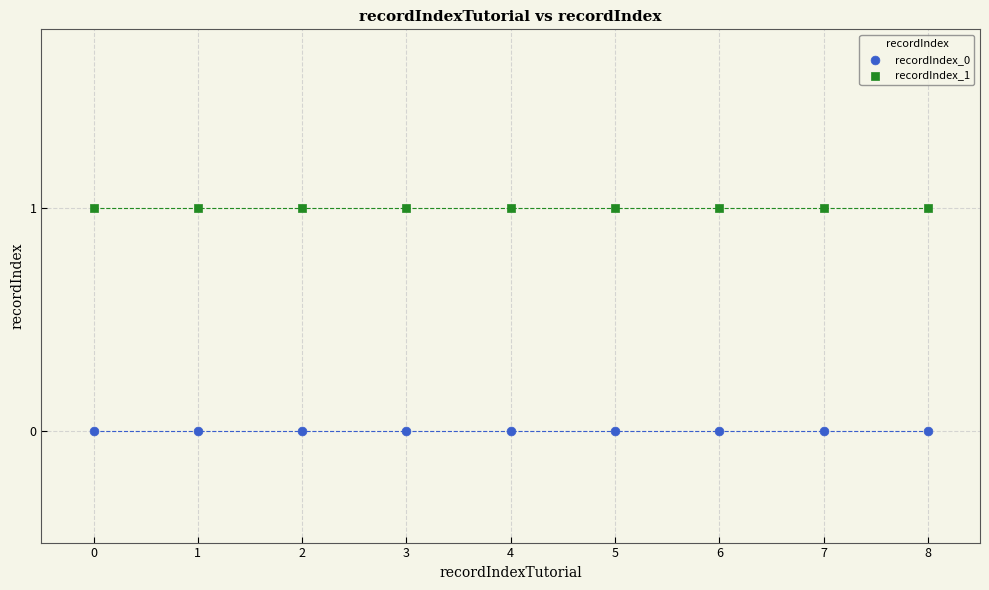

Which series contains the highest Y value?

recordIndex_1